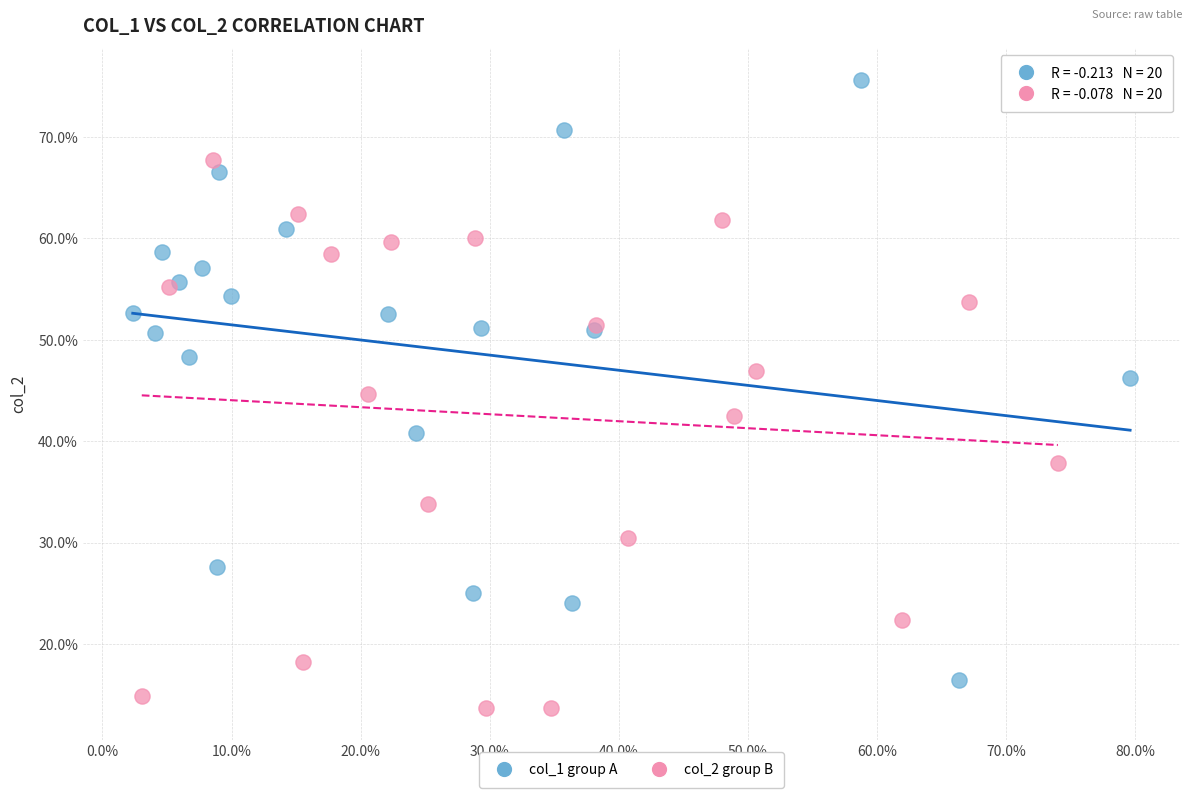

What are all the series names shown in the legend?

col_1 group A, col_2 group B